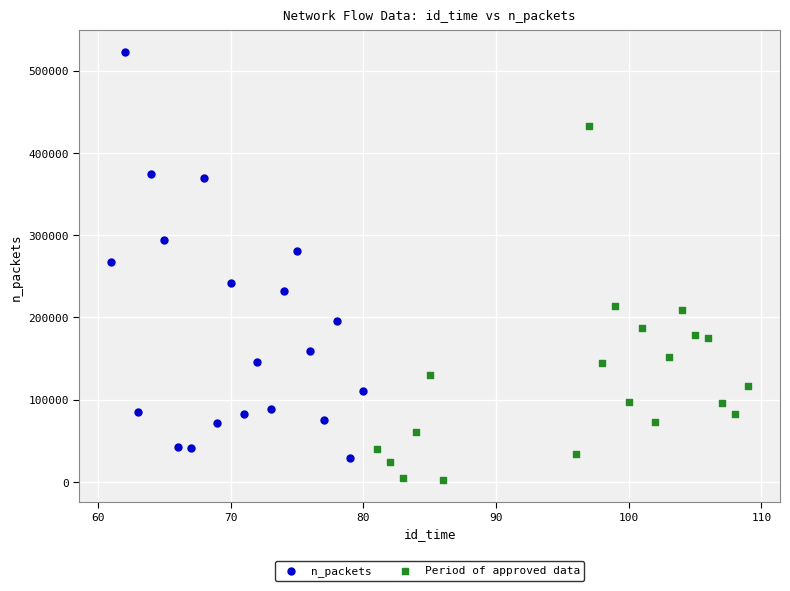

Which series reaches the maximum Y coordinate?

n_packets